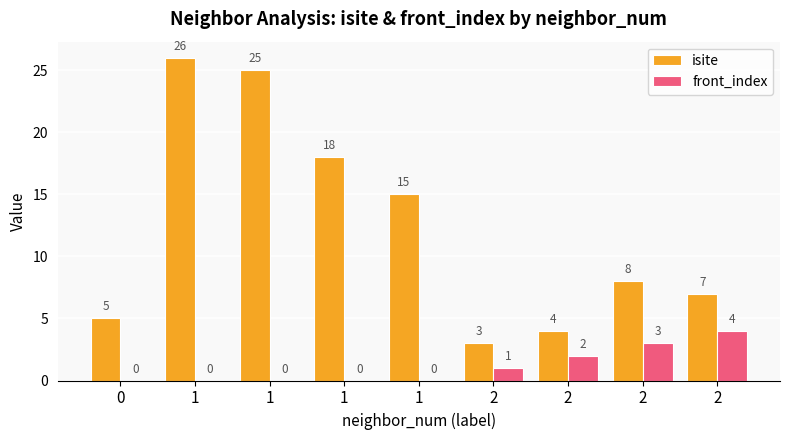

Reading right to left, what are all the values shown in this chart?

isite: 2=7	2=8	2=4	2=3	1=15	1=18	1=25	1=26	0=5
front_index: 2=4	2=3	2=2	2=1	1=0	1=0	1=0	1=0	0=0